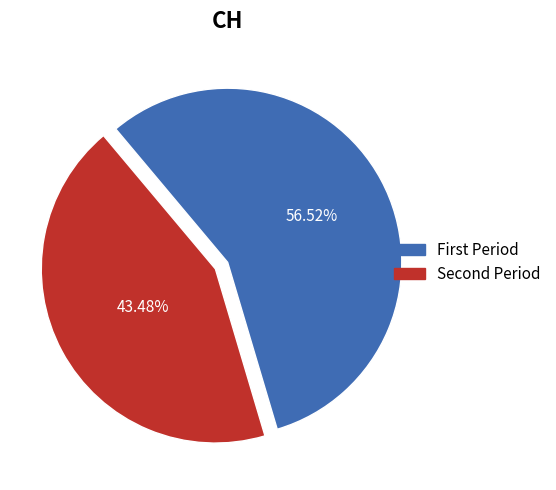

Does any single category account for the majority?

Yes